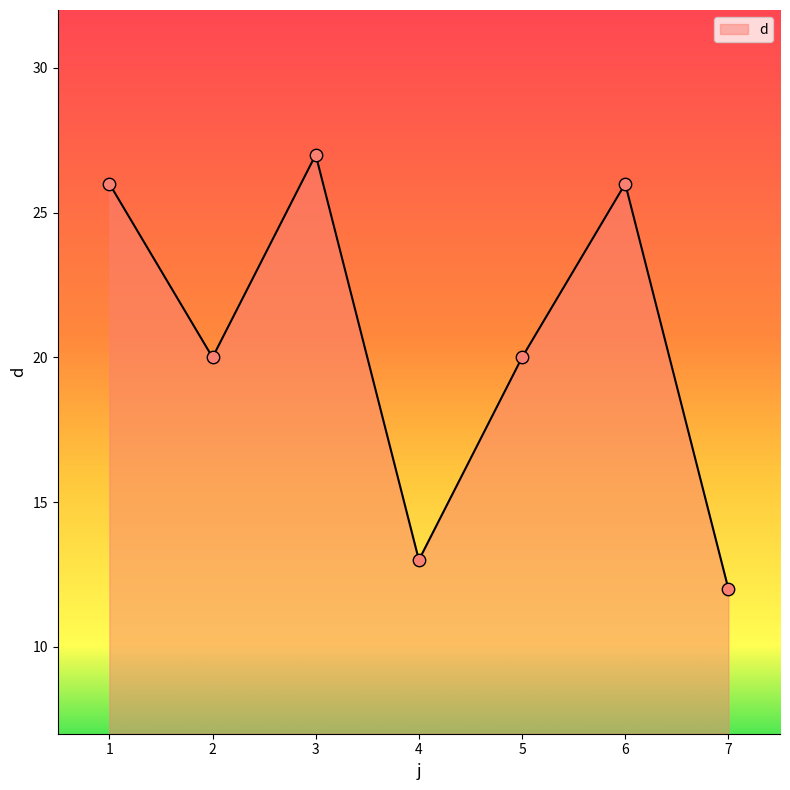

Between 7 and 1, which is larger?

1